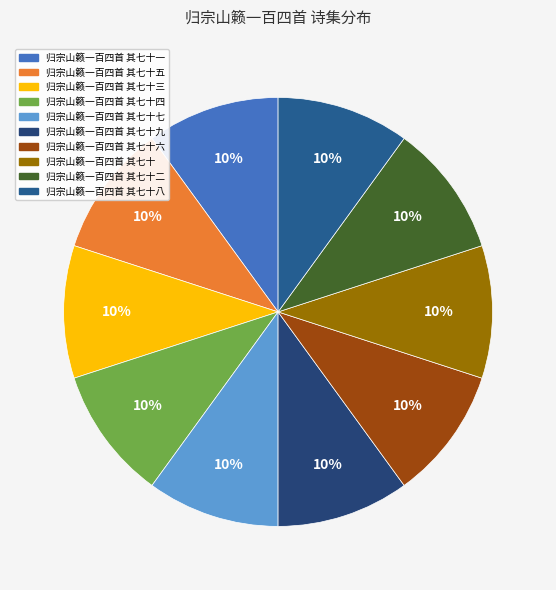

Is there a majority slice in this chart?

No